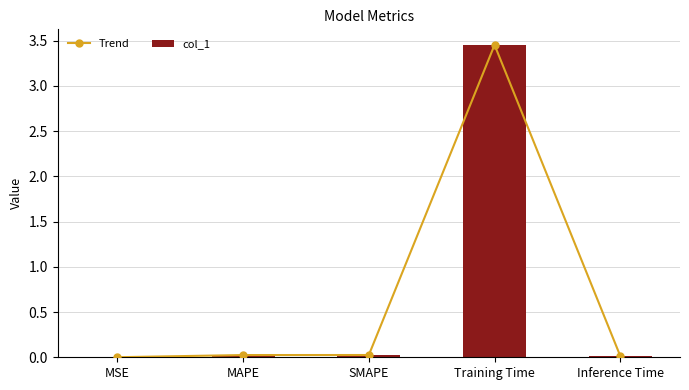

The col_1 series shows 4.7 at Training Time. True or false?

False